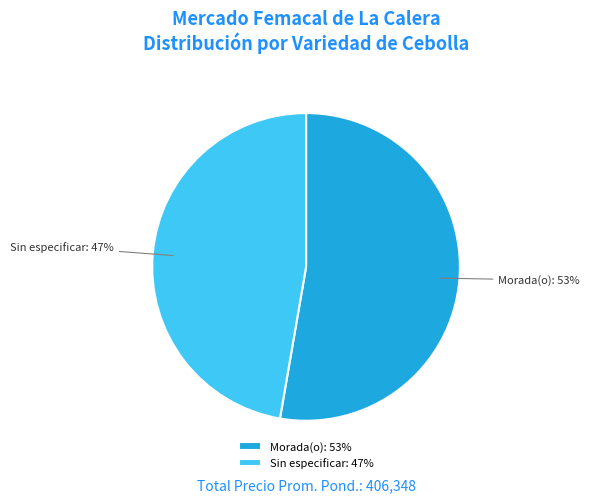

To the nearest percent, what is the average slice percentage?

50%